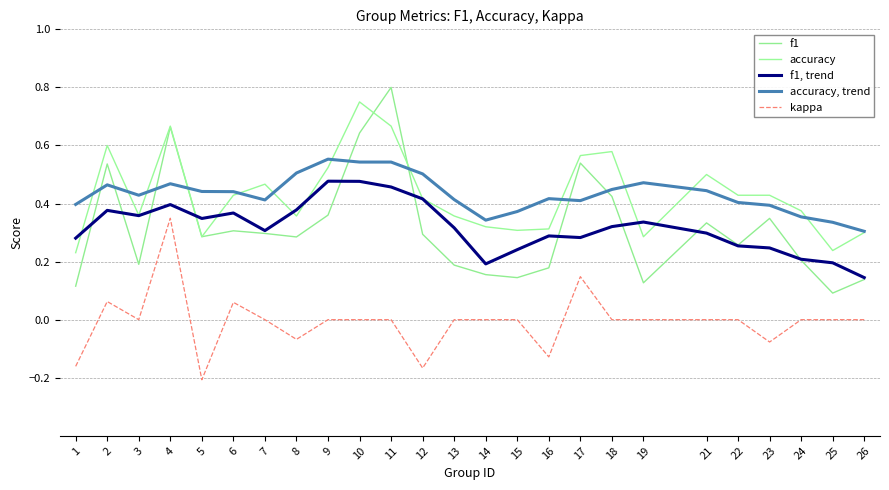

Is this an area chart (filled region under the line)?

No